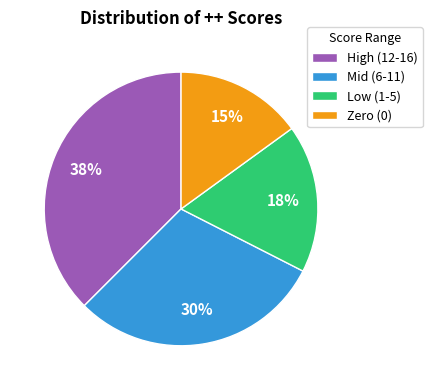

The Mid (6-11) slice represents 18% of the pie. True or false?

False